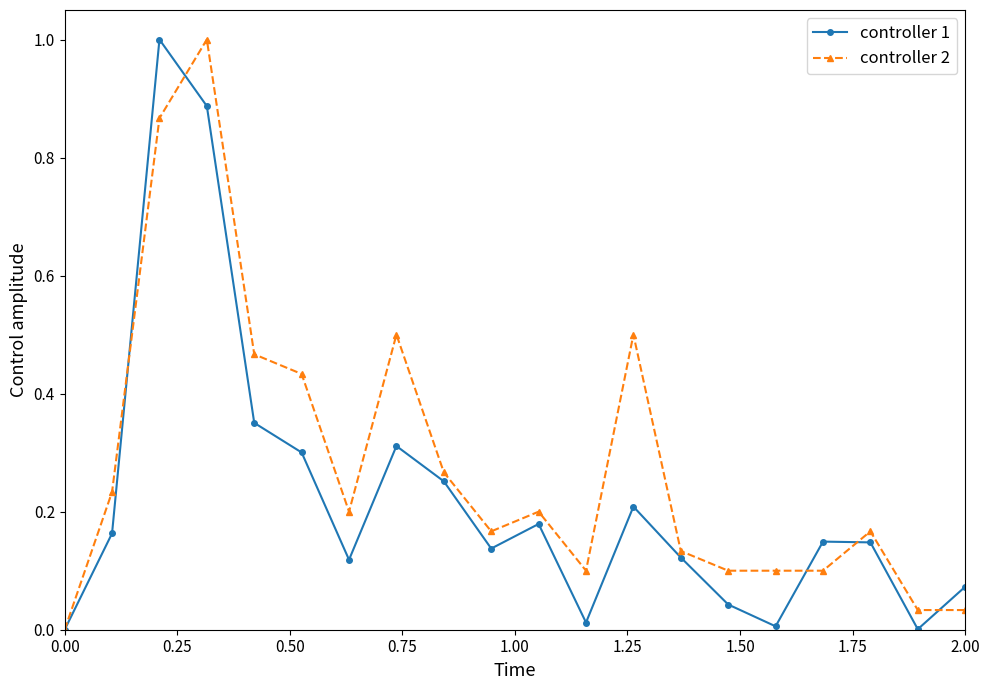

In controller 1, how many points are higher than both neighbors (excluding endpoints)?

5